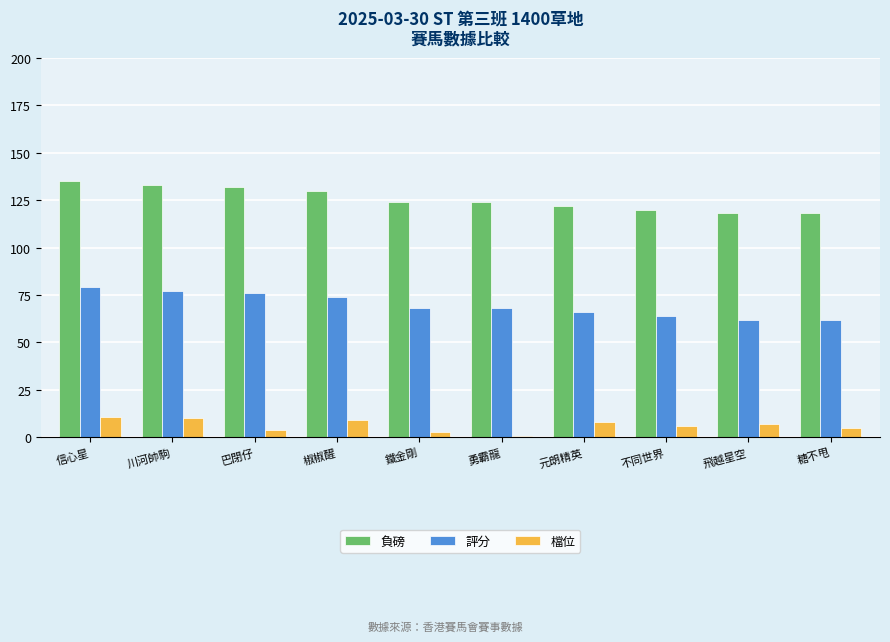

What is the maximum value for 評分?

79